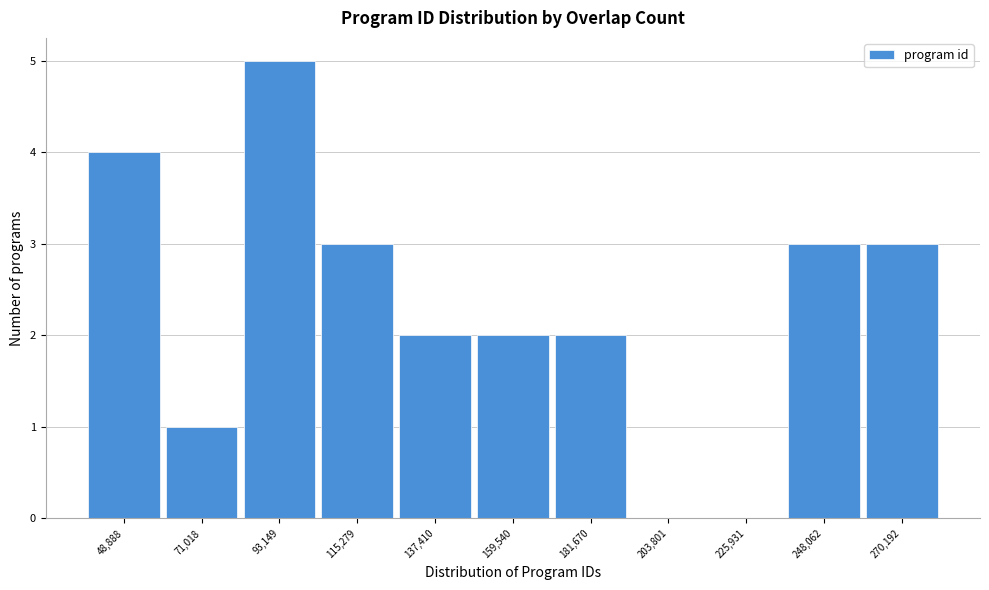

Reading left to right, transcribe this chart: for each bar, give the range it covers on the x-axis and its height. Neither the bar edges nor the heights are printed on the chart, so give them approximately, as read against the axes.

40000 to 60000: 4
60000 to 80000: 1
80000 to 105000: 5
105000 to 125000: 3
125000 to 150000: 2
150000 to 170000: 2
170000 to 195000: 2
195000 to 215000: 0
215000 to 235000: 0
235000 to 260000: 3
260000 to 280000: 3